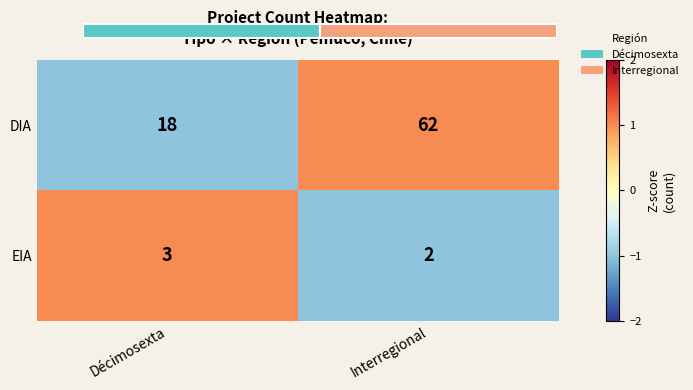

Which category has the lowest value across all series?

Décimosexta